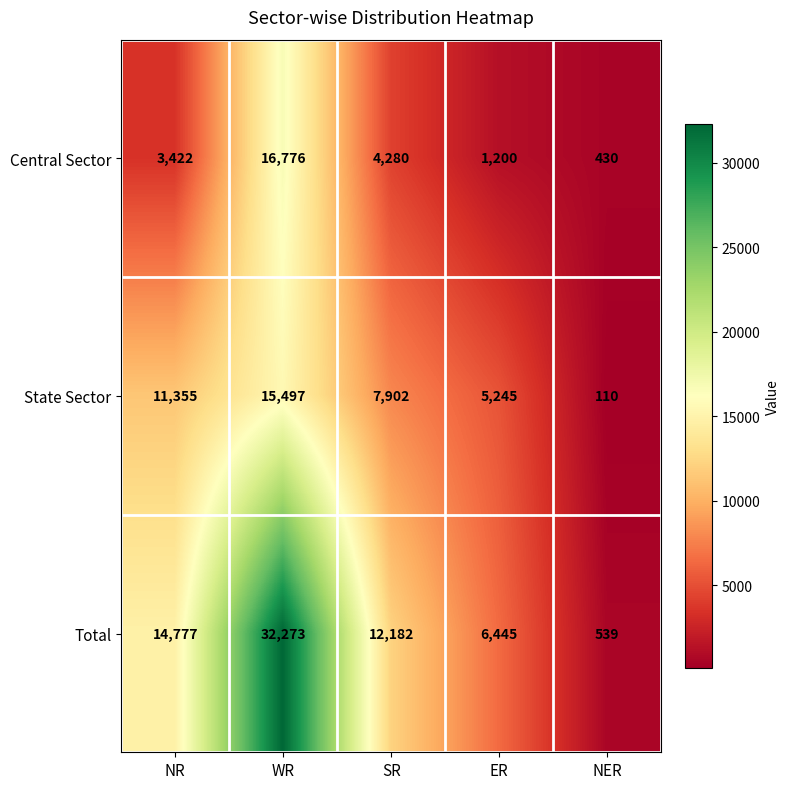

At NR, list the series in order from smallest to largest.

Central Sector, State Sector, Total